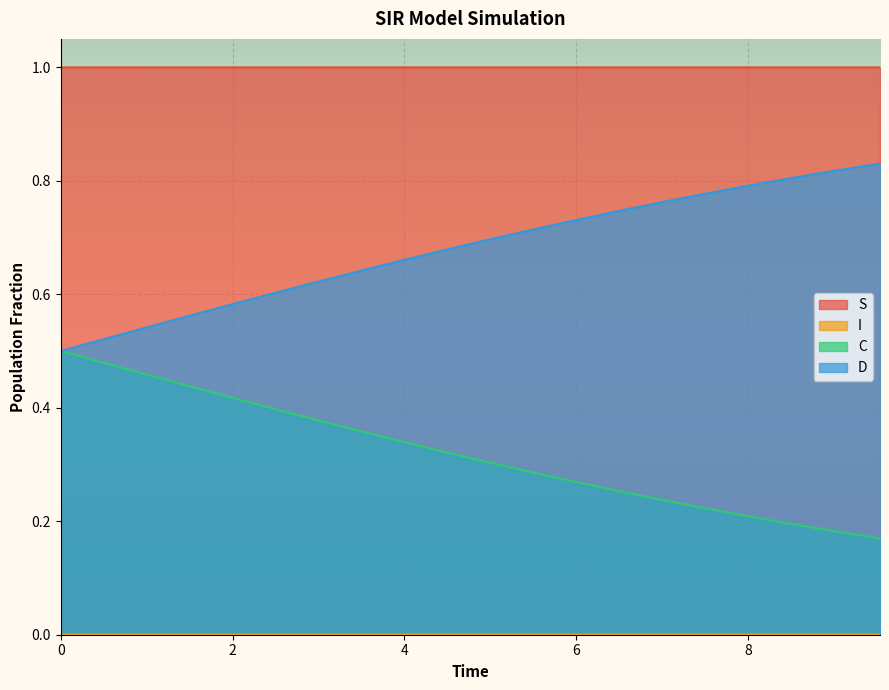

True or false: S and C cross at least once.

False